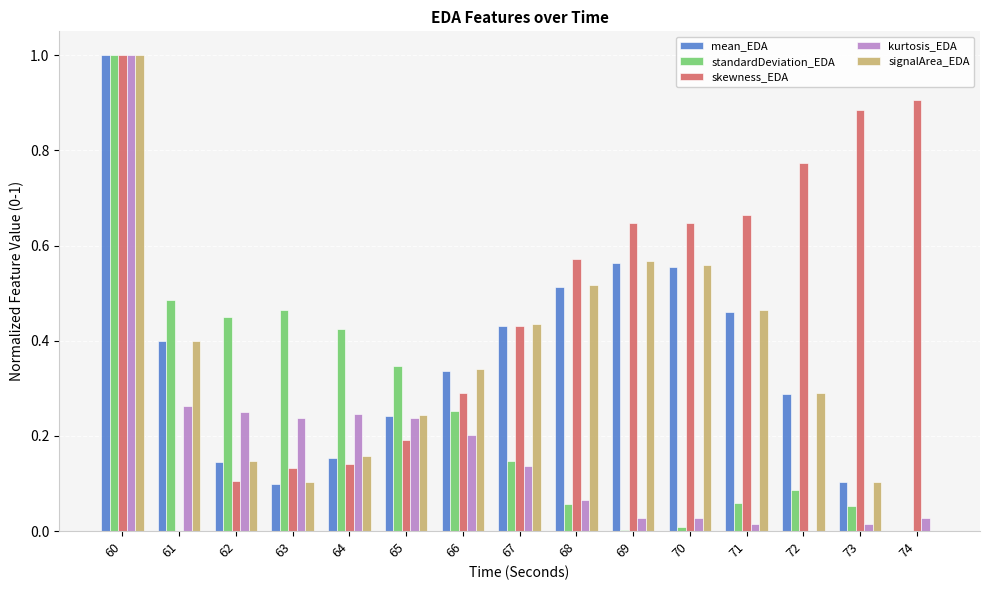

At which category is the sum across all series the highest?

60